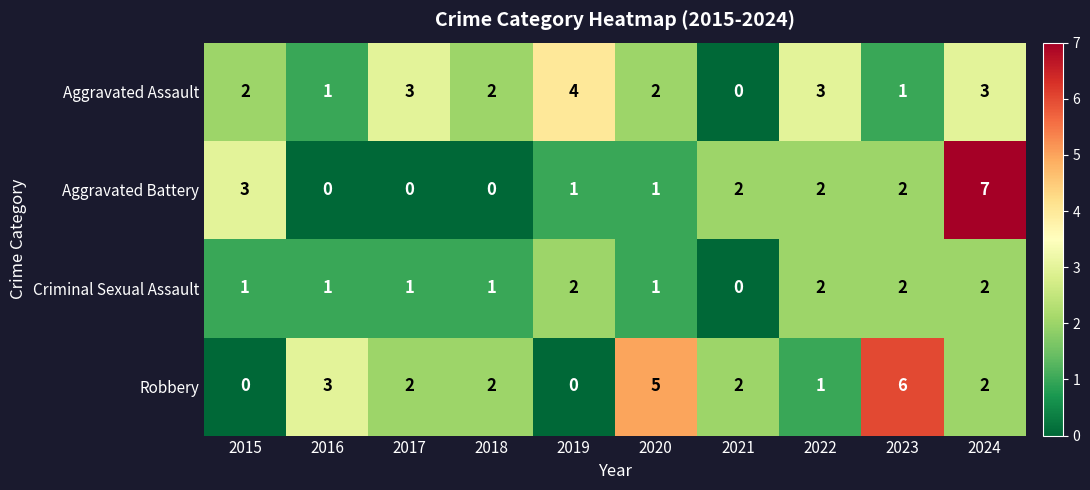

What is the sum of all Aggravated Battery values?

18